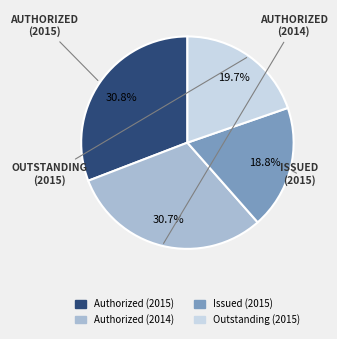

Approximately how many times larger is the value at Issued (2015) compared to Authorized (2014)?

0.6